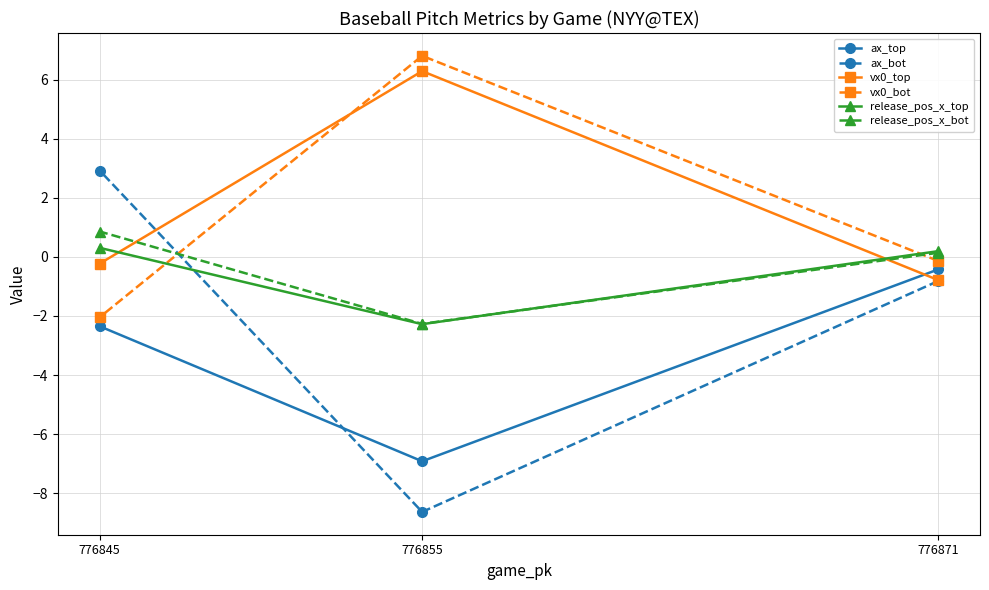

List the series in order of their peak value, highest first.

vx0_bot, vx0_top, ax_bot, release_pos_x_bot, release_pos_x_top, ax_top